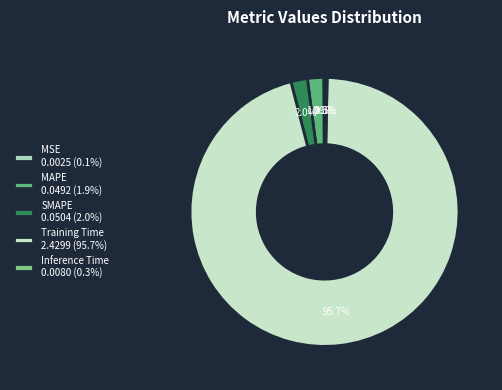

Rank the categories by value from lowest to highest.

MSE, Inference Time, MAPE, SMAPE, Training Time